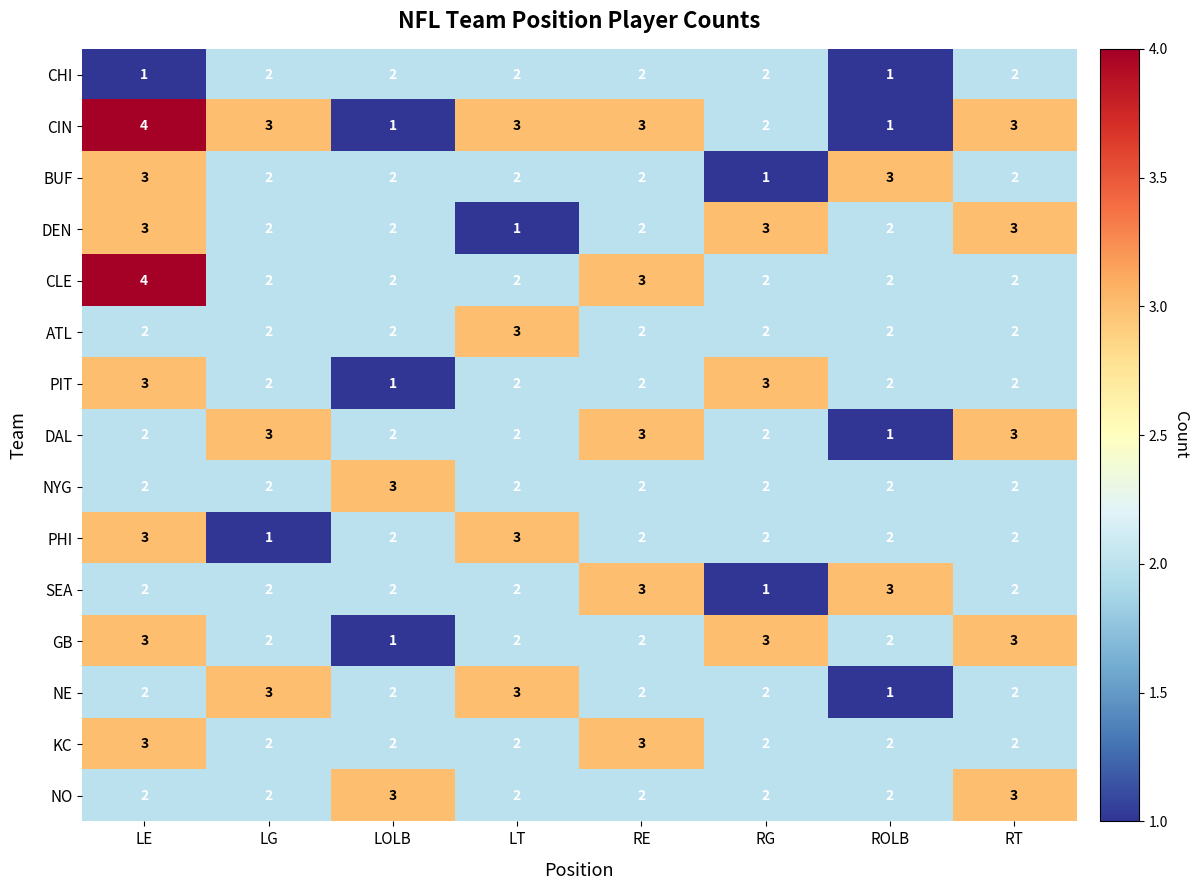

Where is CLE nearest to the value 3?

RE